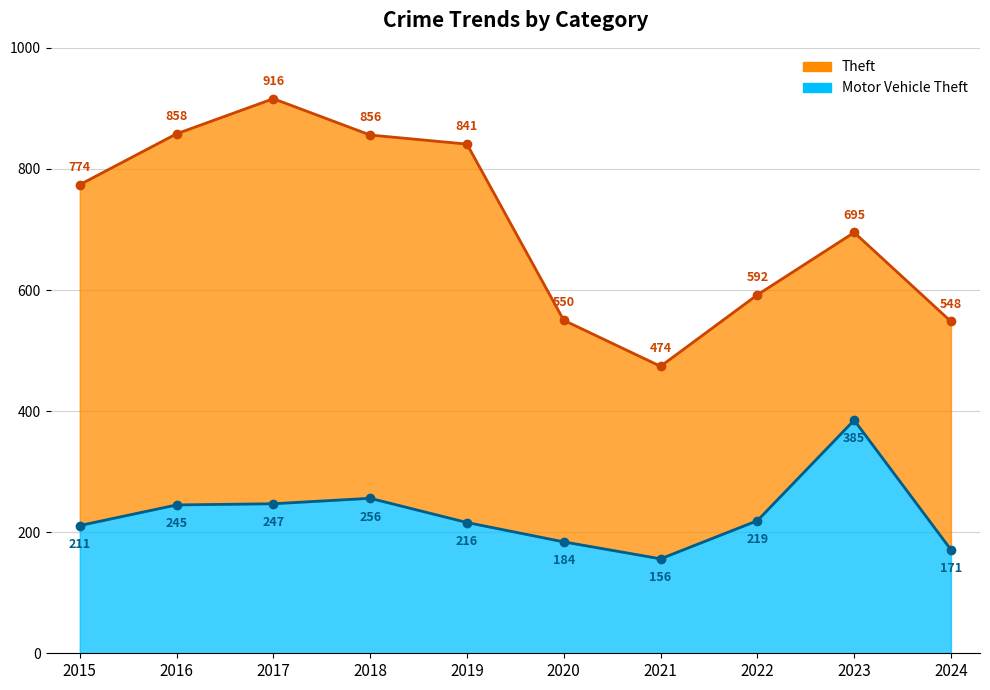

What is the highest value of the Motor Vehicle Theft series?

385